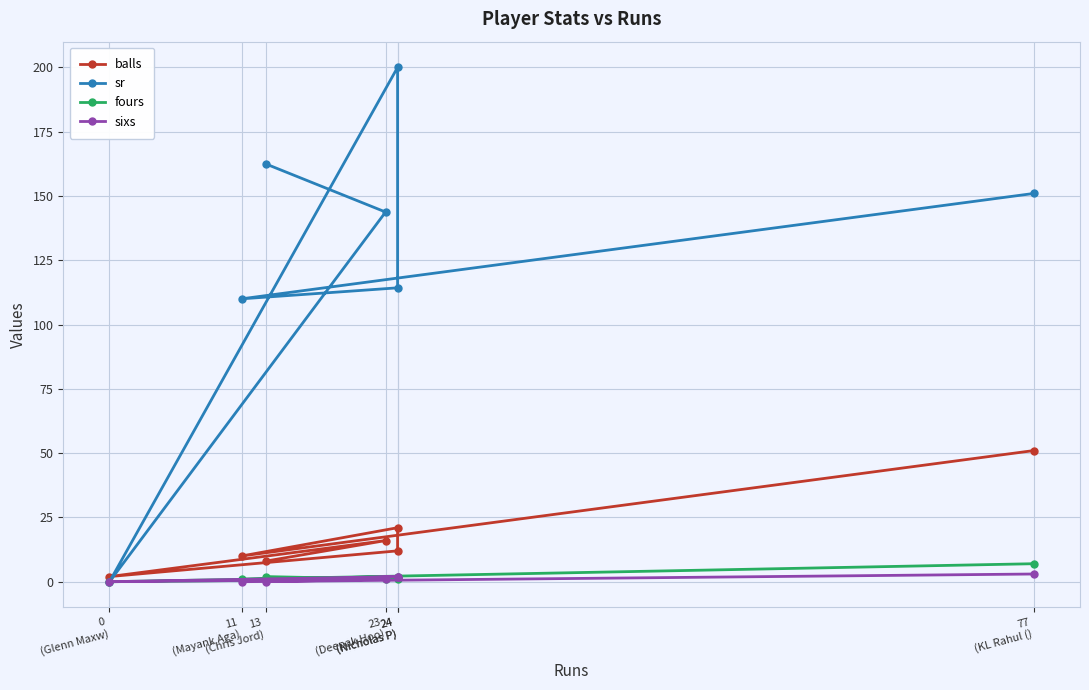

Which label corresponds to the largest value in the chart?

24
(Nicholas P)